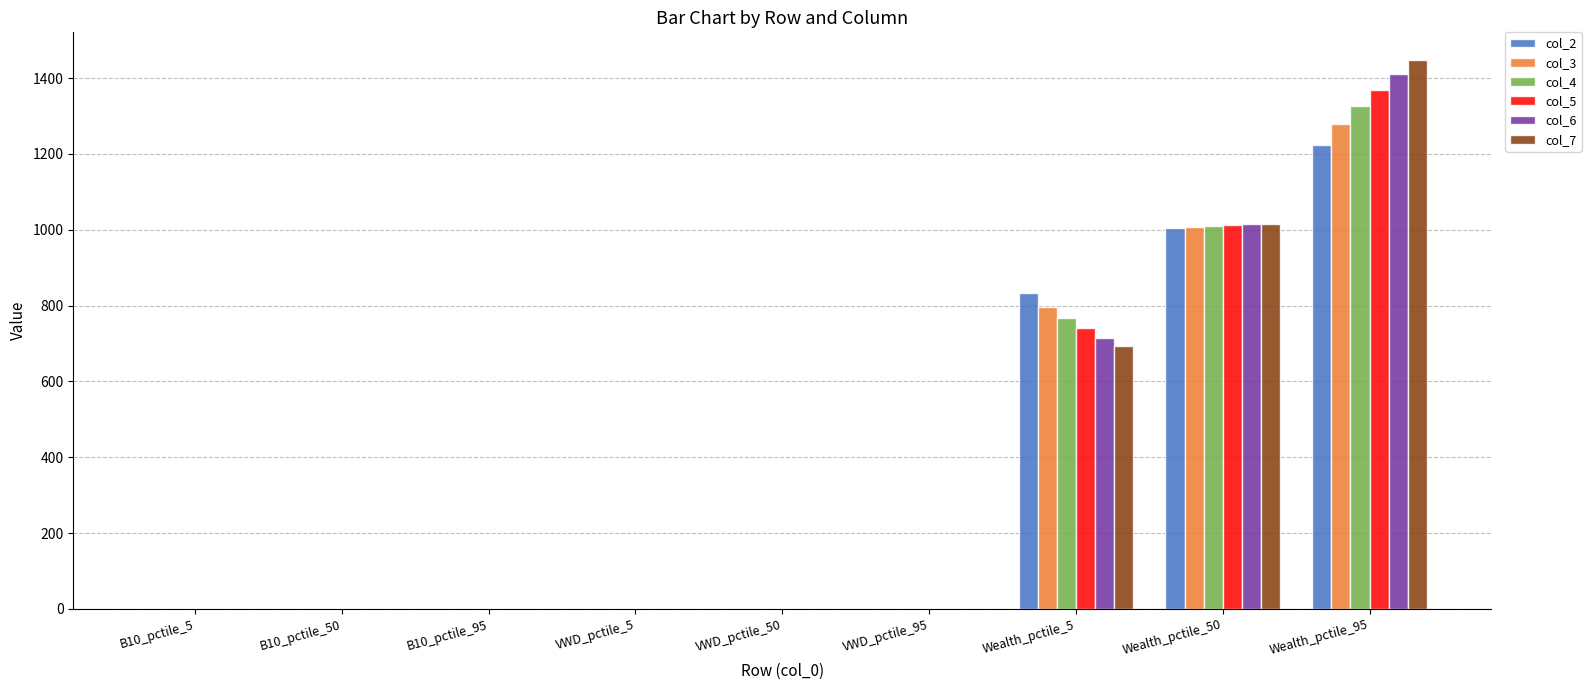

Is the value of col_2 at B10_pctile_50 greater than the value of col_6 at Wealth_pctile_50?

No